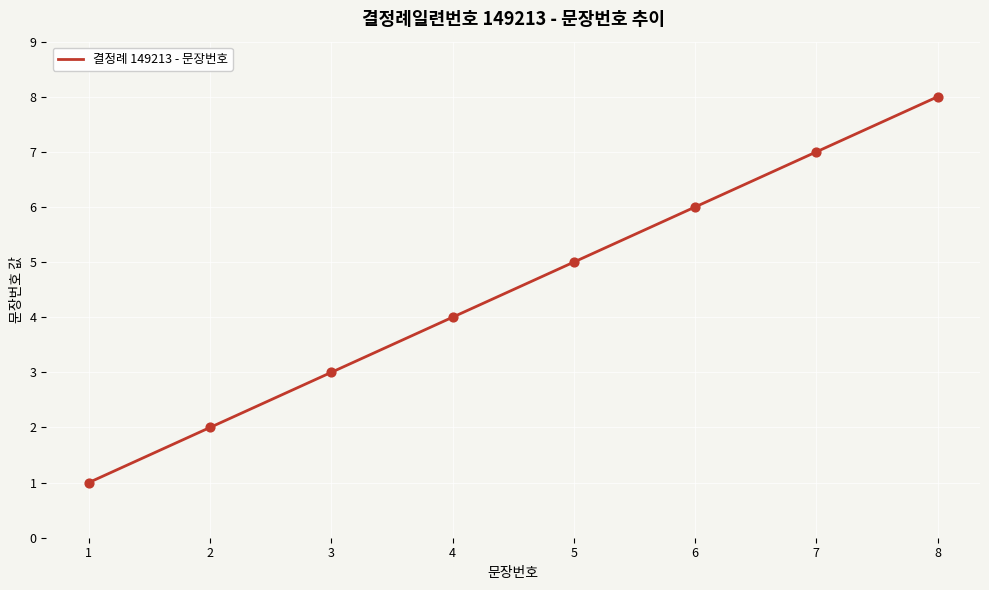

Between 6 and 8, which is larger?

8